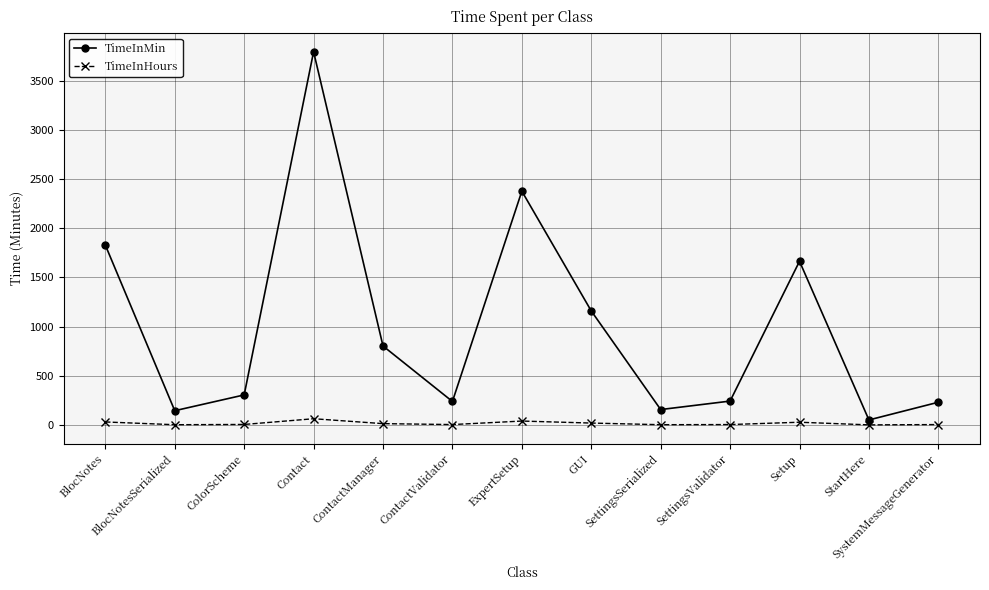

What is the minimum value shown in the chart?

0.8